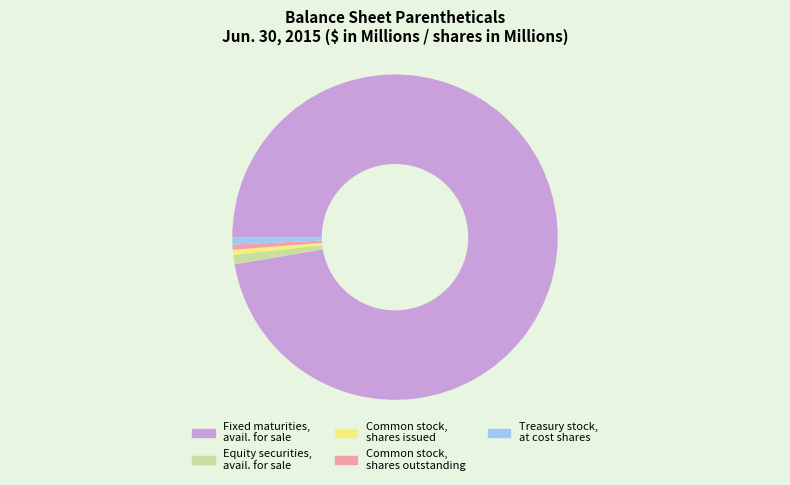

How many segments does this pie chart have?

5